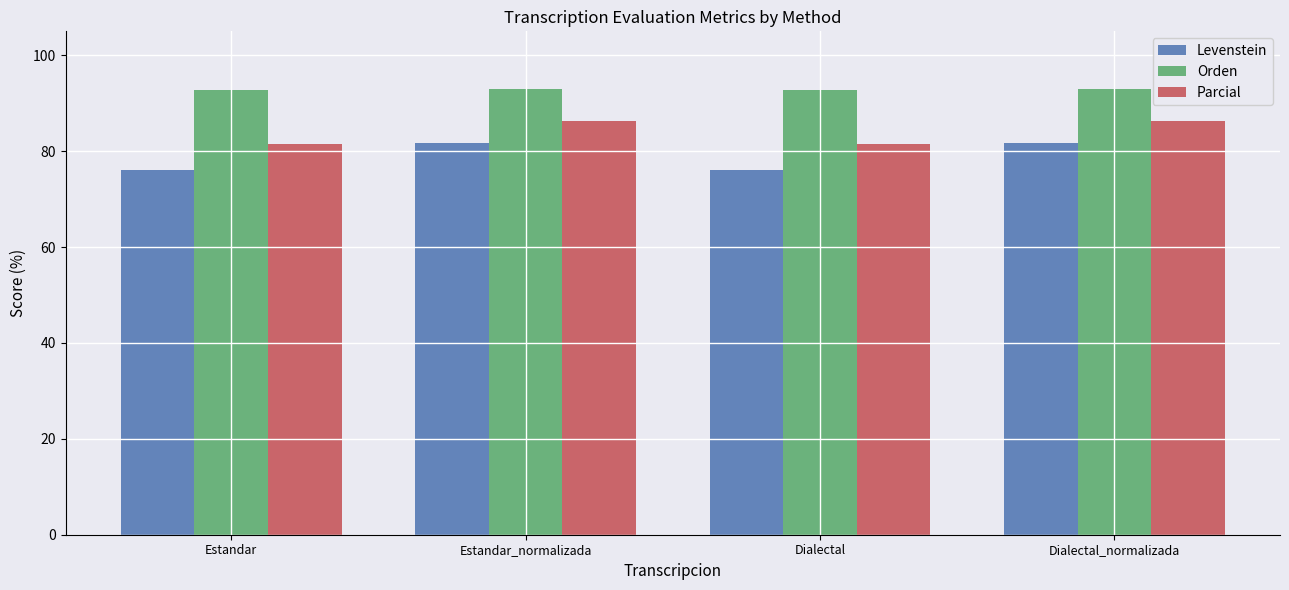

What is the maximum value shown in the chart?

93.0